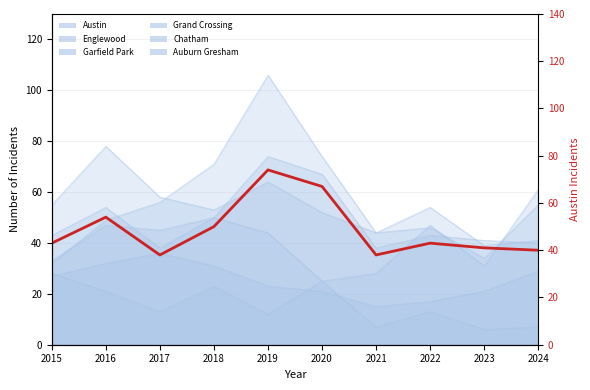

At which category does the data reach its first local peak?

2016